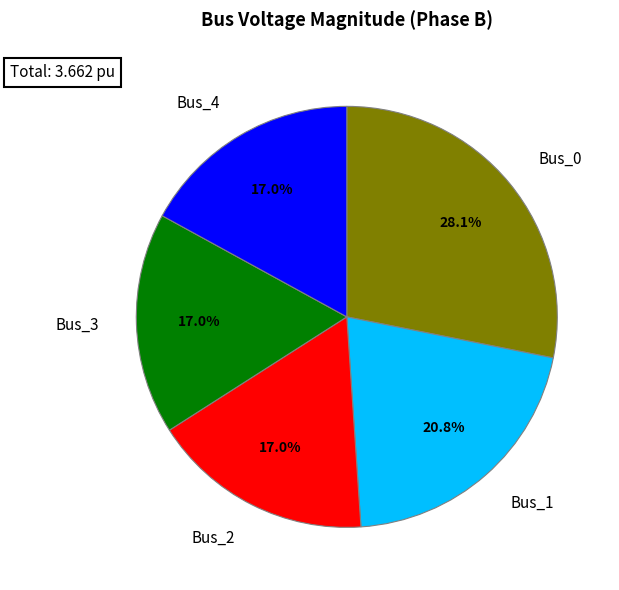

Which slice is the smallest?

Bus_2